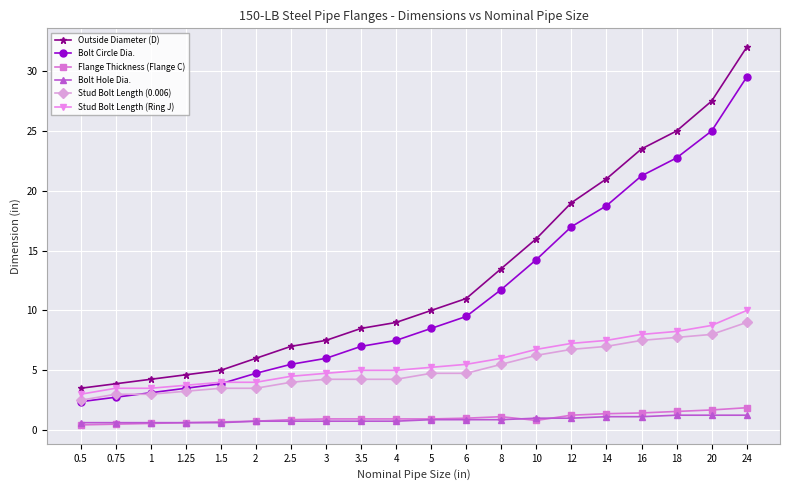

What is the difference between the second highest and minimum values in the Bolt Circle Dia. series?

22.6